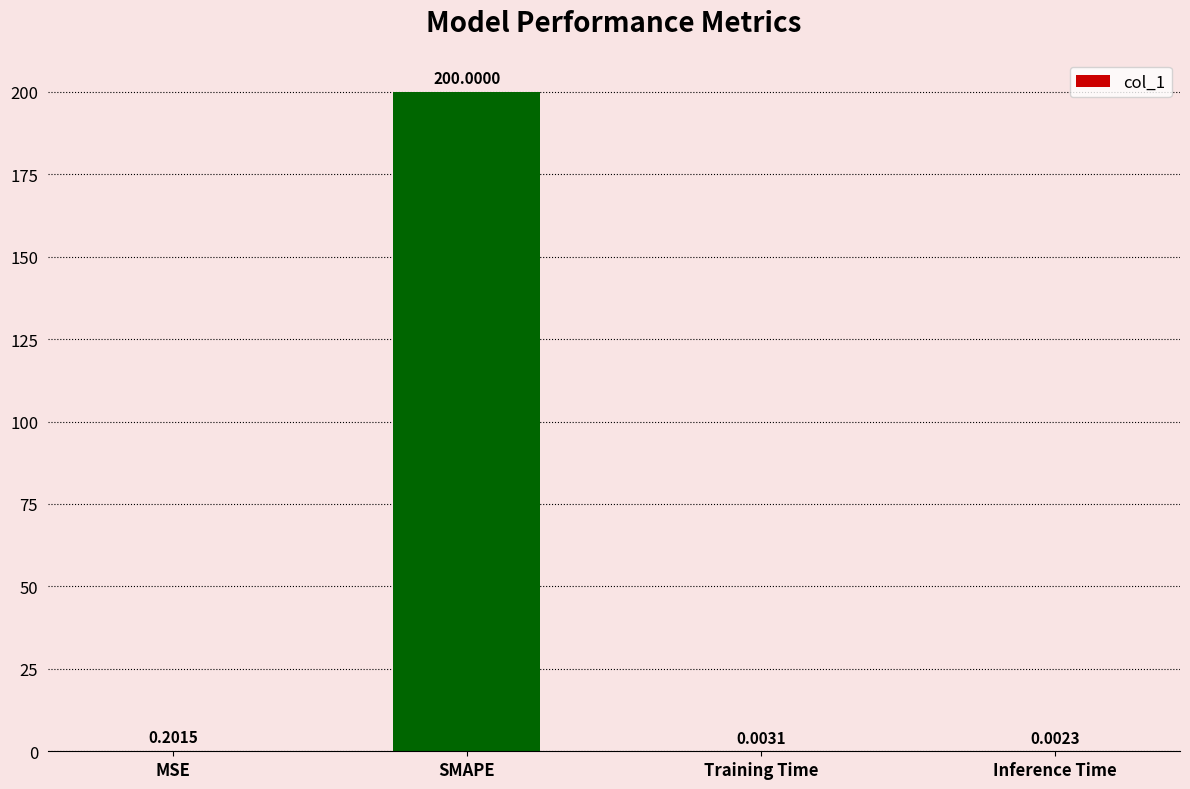

What is the change in value from MSE to Inference Time?

-0.2